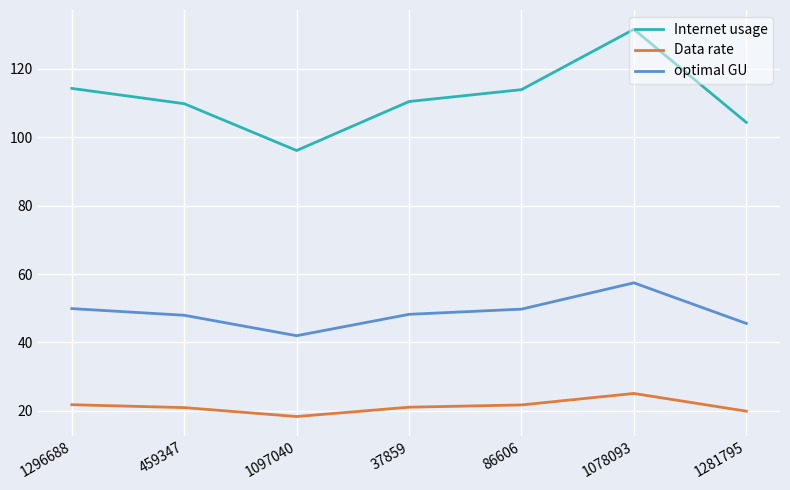

What position from the left is 86606?

5